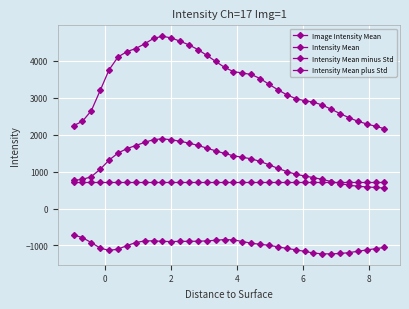

How many data points does each series have?

36